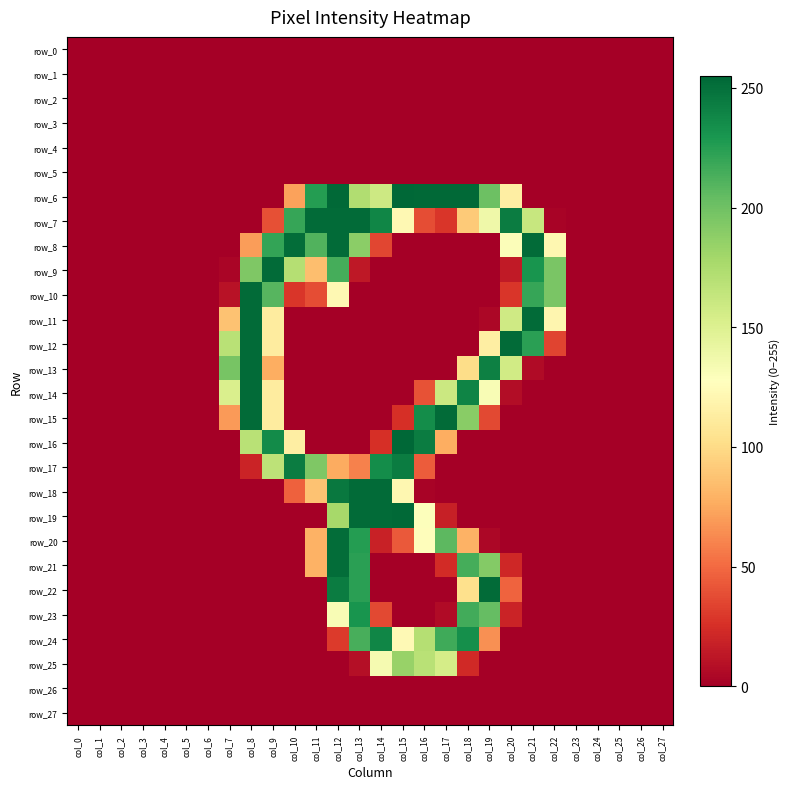

Which has a higher value, col_20 or col_17?

col_20